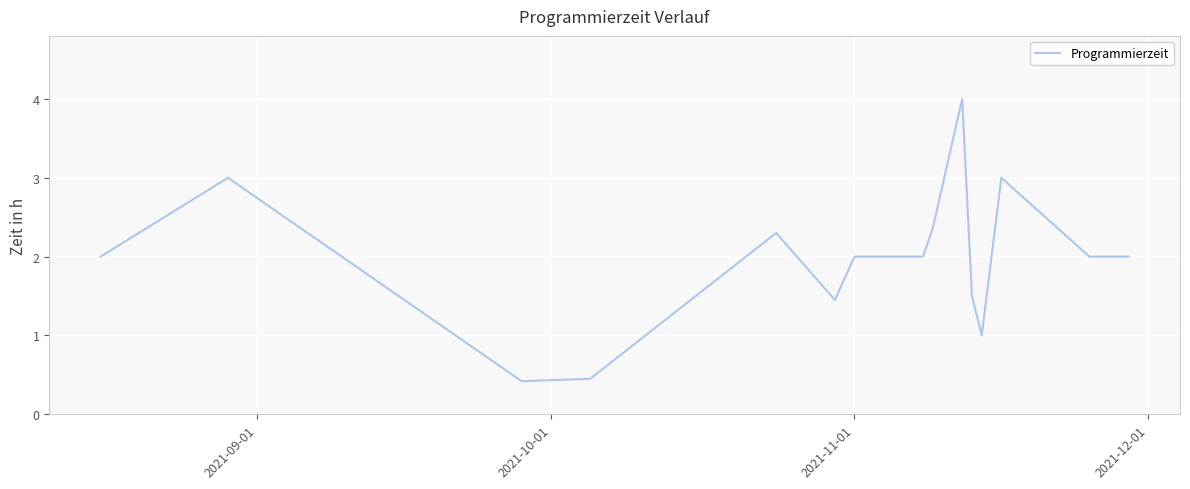

What is the minimum value shown in the chart?

0.4